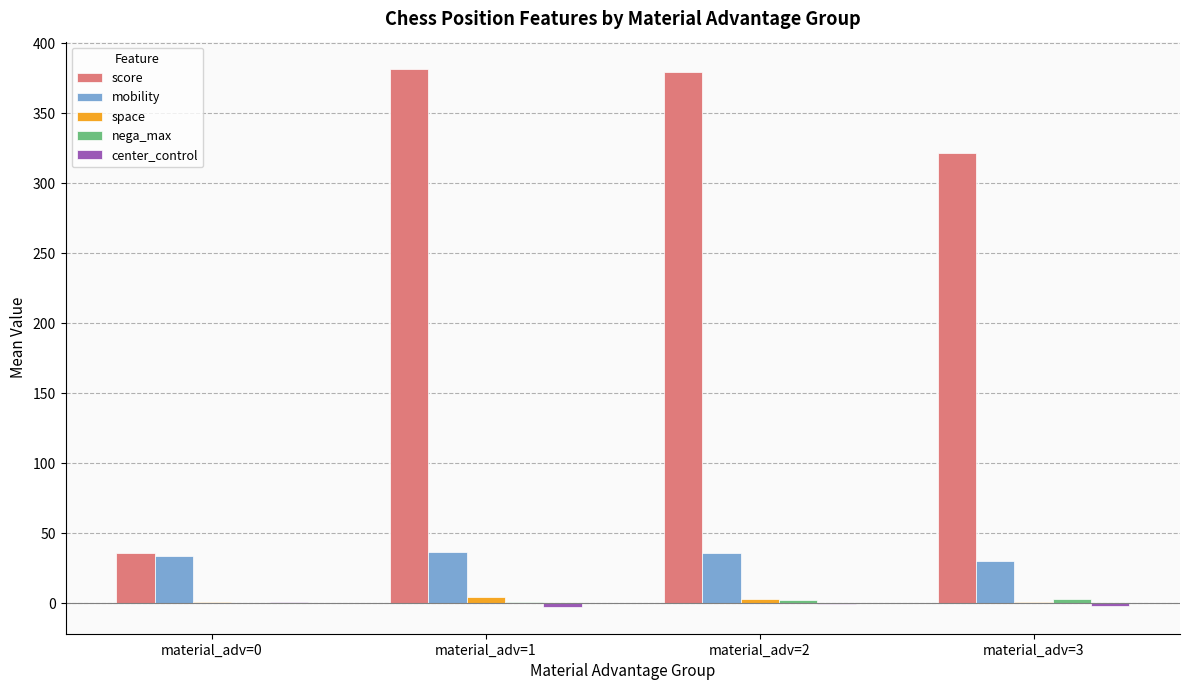

How many categories are shown in the chart?

4